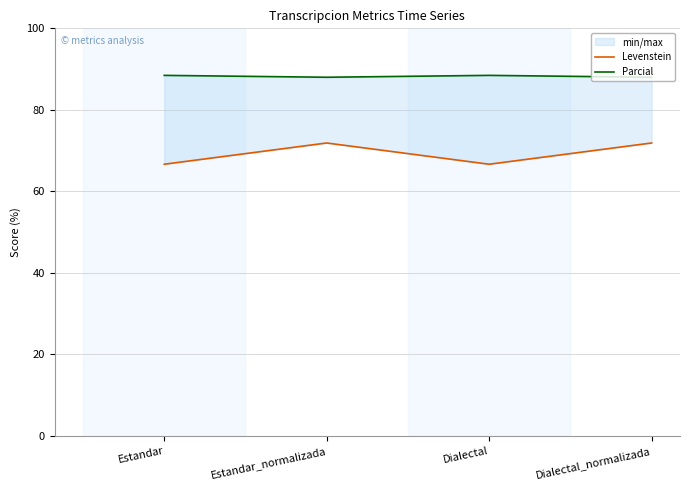

At which label is Parcial closest to 88?

Estandar_normalizada